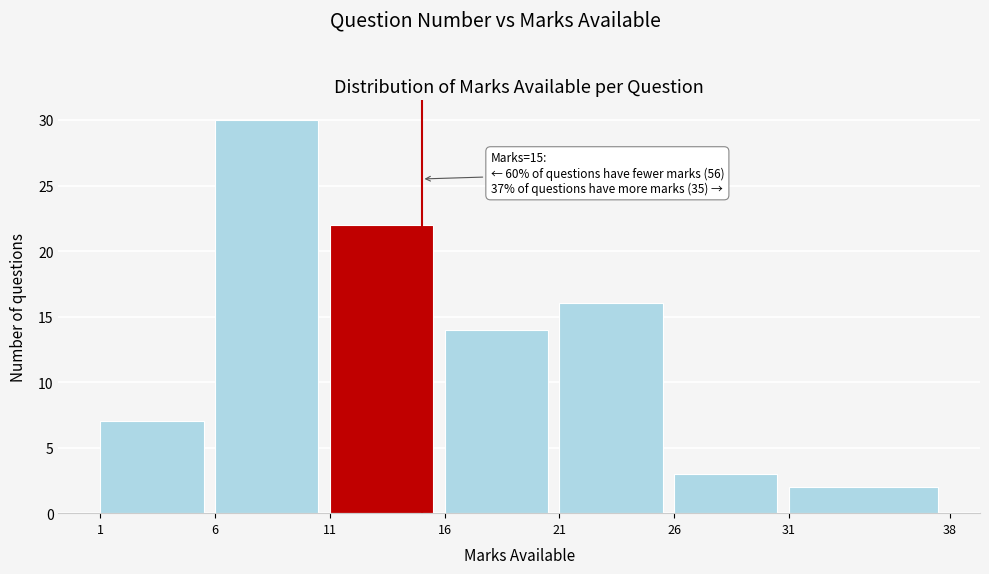

Over which range of the x-axis is the bar tallest?

6 to 11